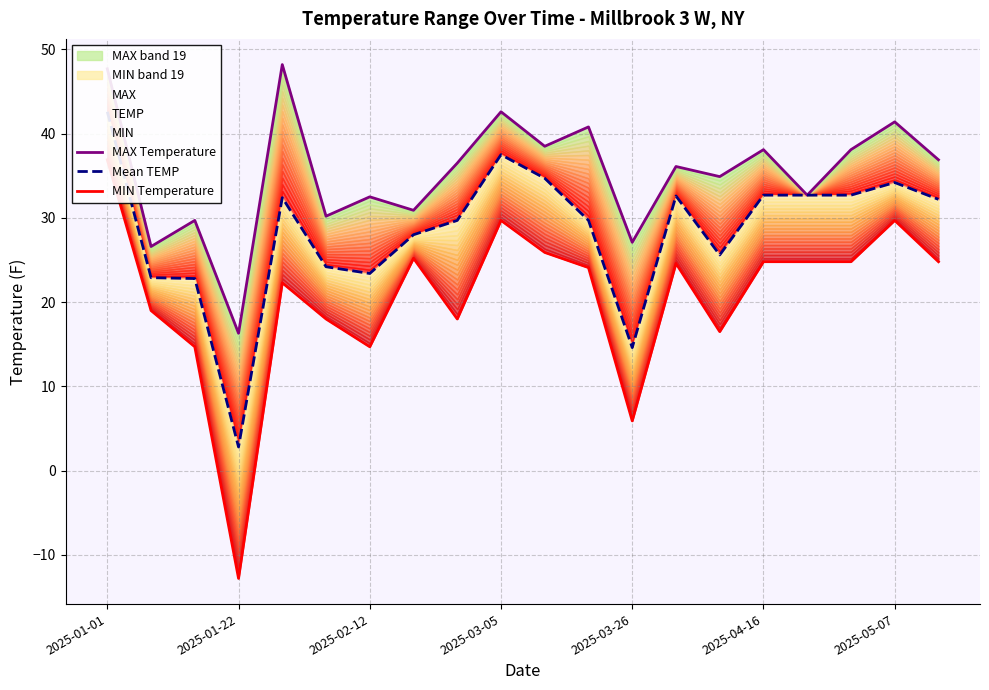

How many interior local peaks does the MIN Temperature series have?

5